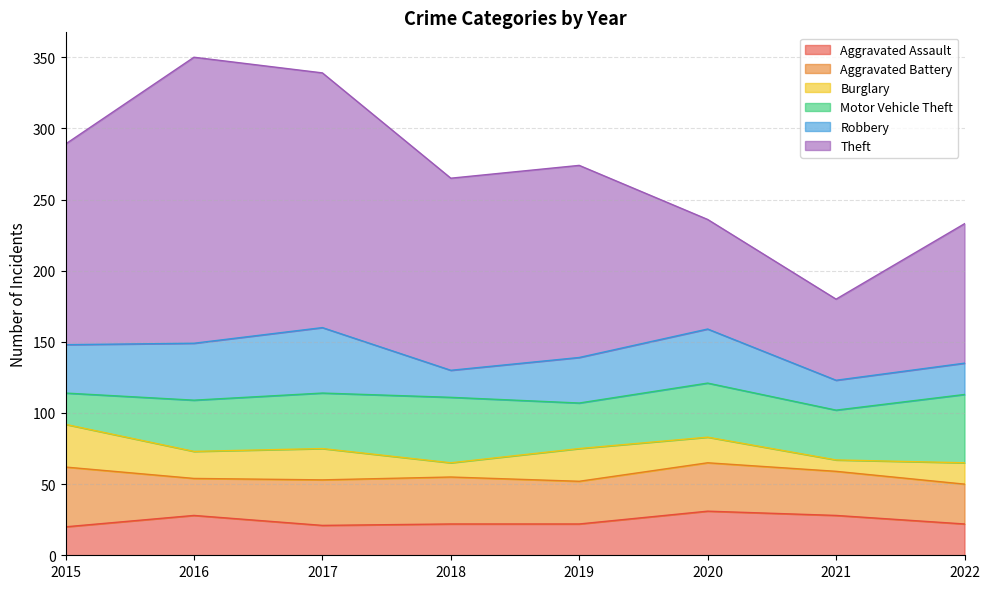

What is the approximate value of Aggravated Battery at 2015, to the nearest 5?

40